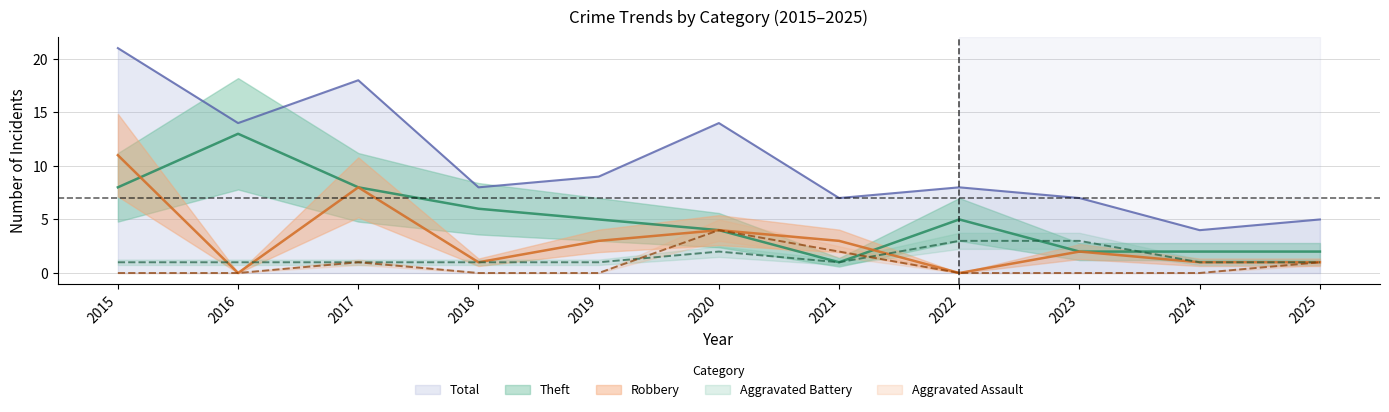

What are all the series names shown in the legend?

Aggravated Assault, Aggravated Battery, Robbery, Theft, Total